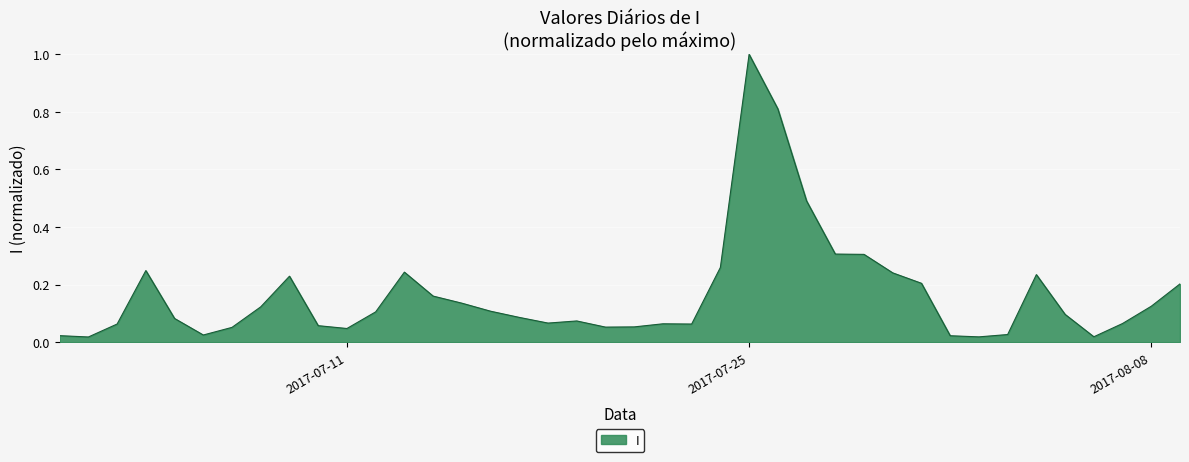

What is the greatest value displayed?

1.0